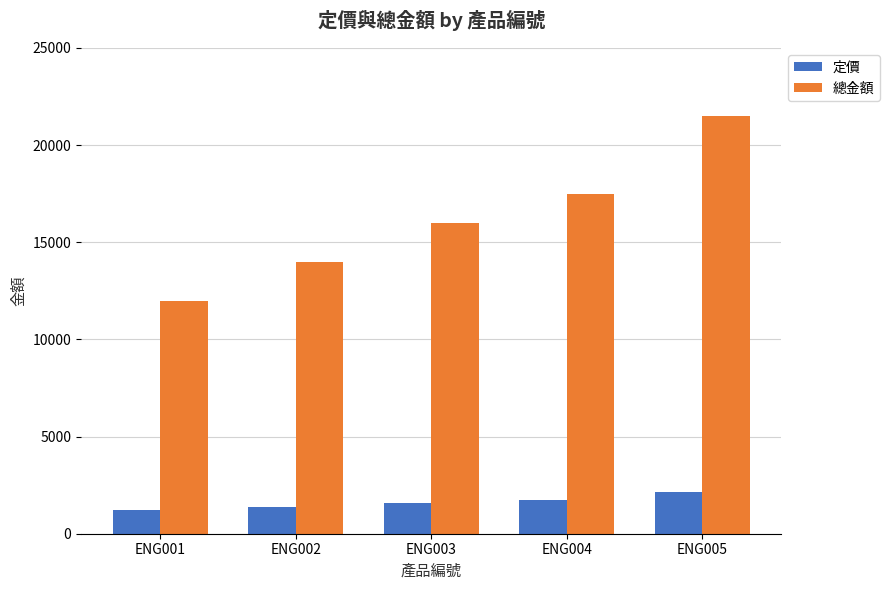

What is the maximum value shown in the chart?

21500